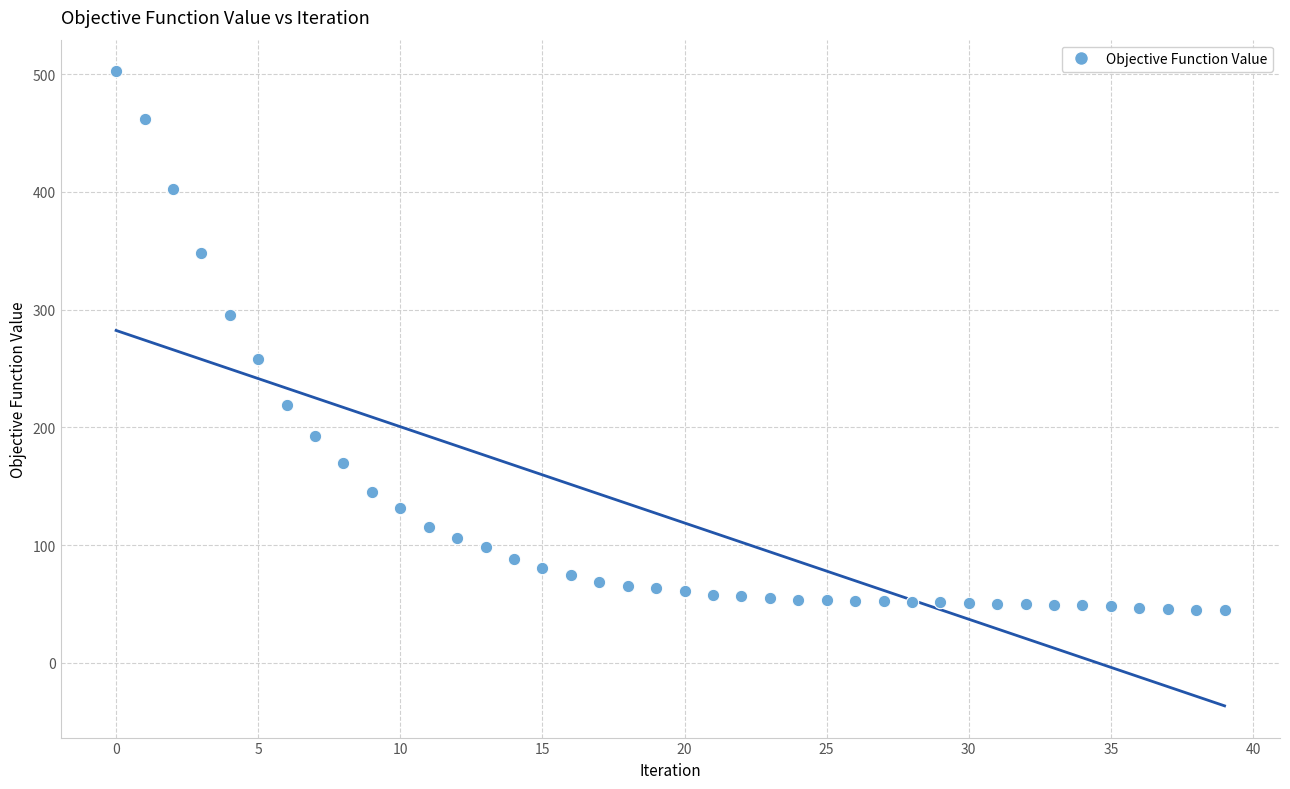

What is the range of Y values (max minus min)?

457.2